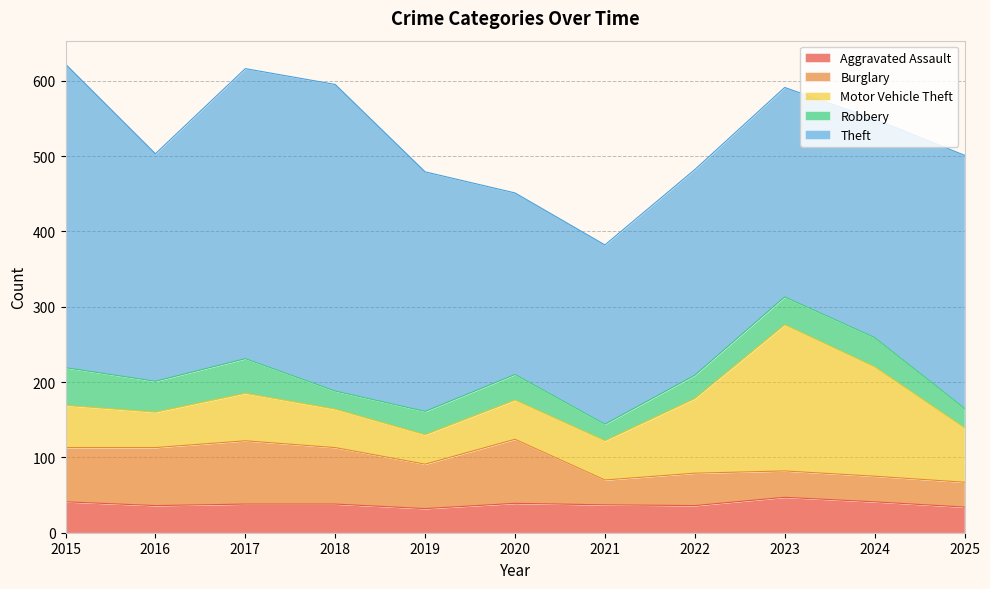

True or false: Robbery and Theft intersect in this chart.

False